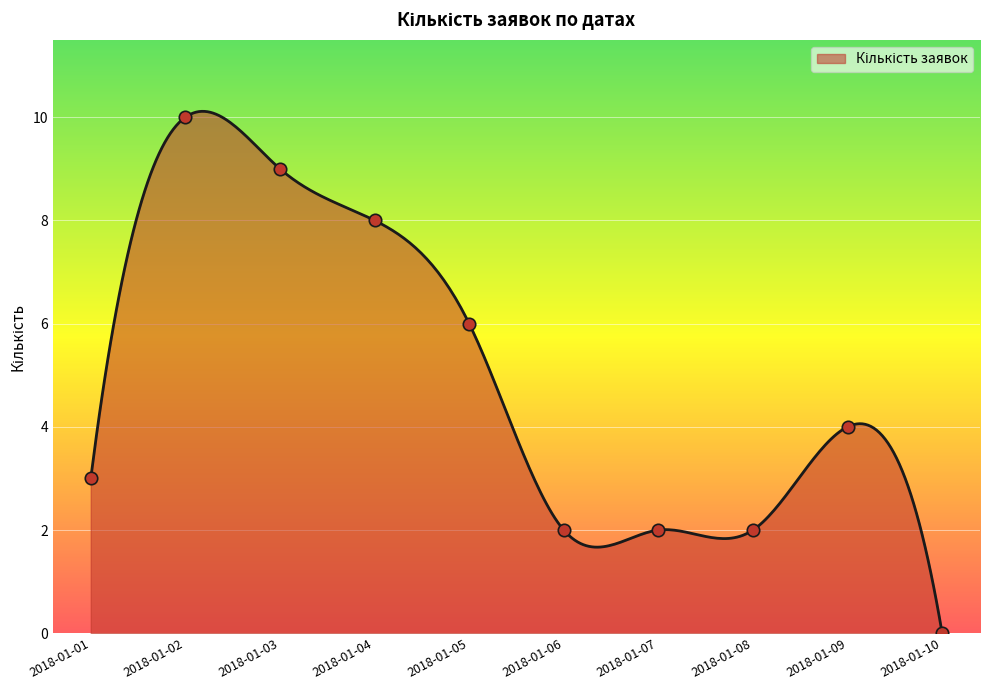

What is the change in value from 2018-01-03 to 2018-01-08?

-7